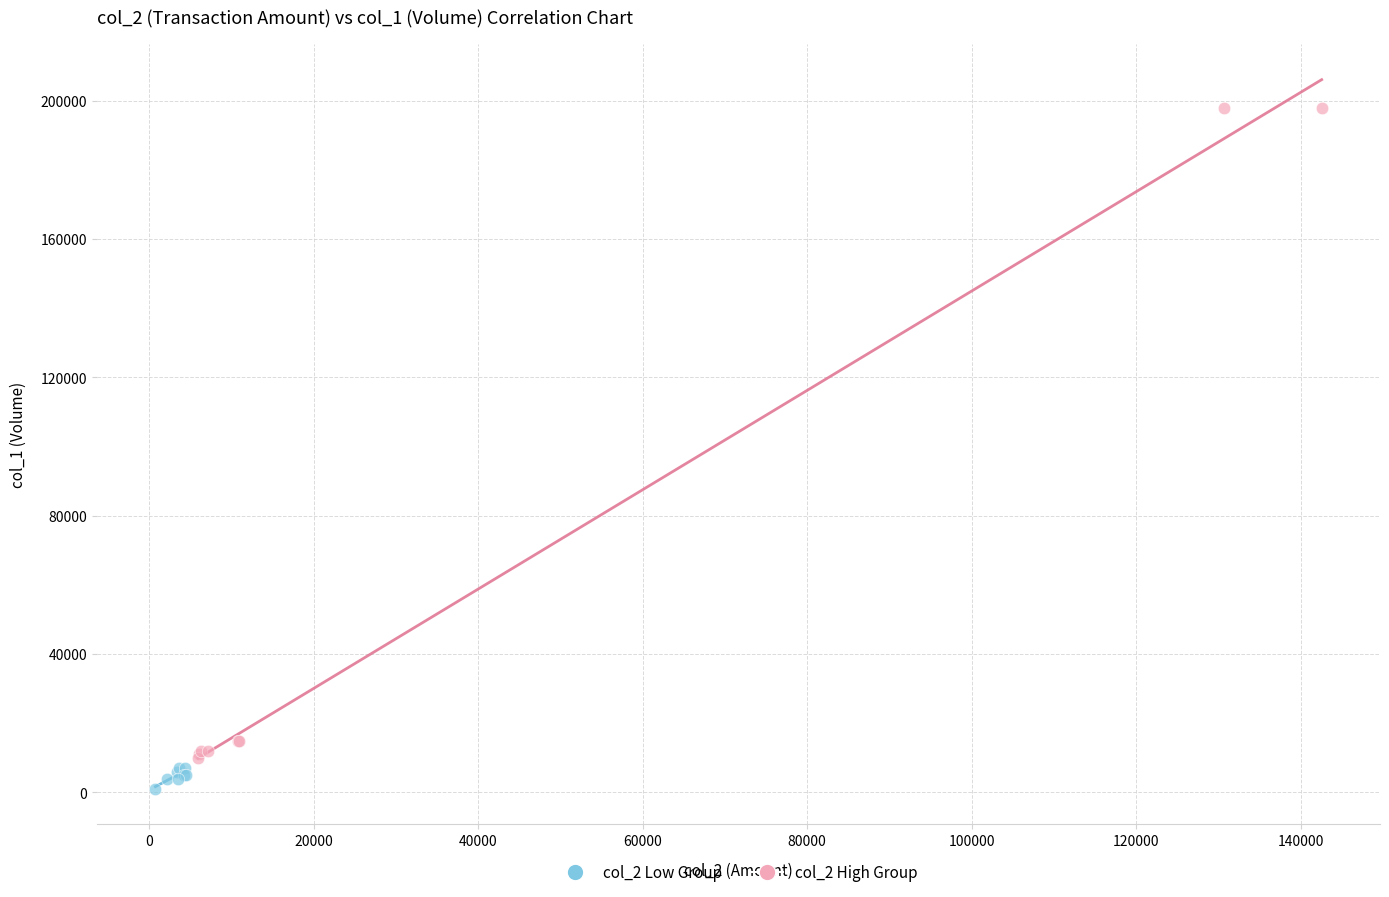

Which series contains the lowest Y value?

col_2 Low Group